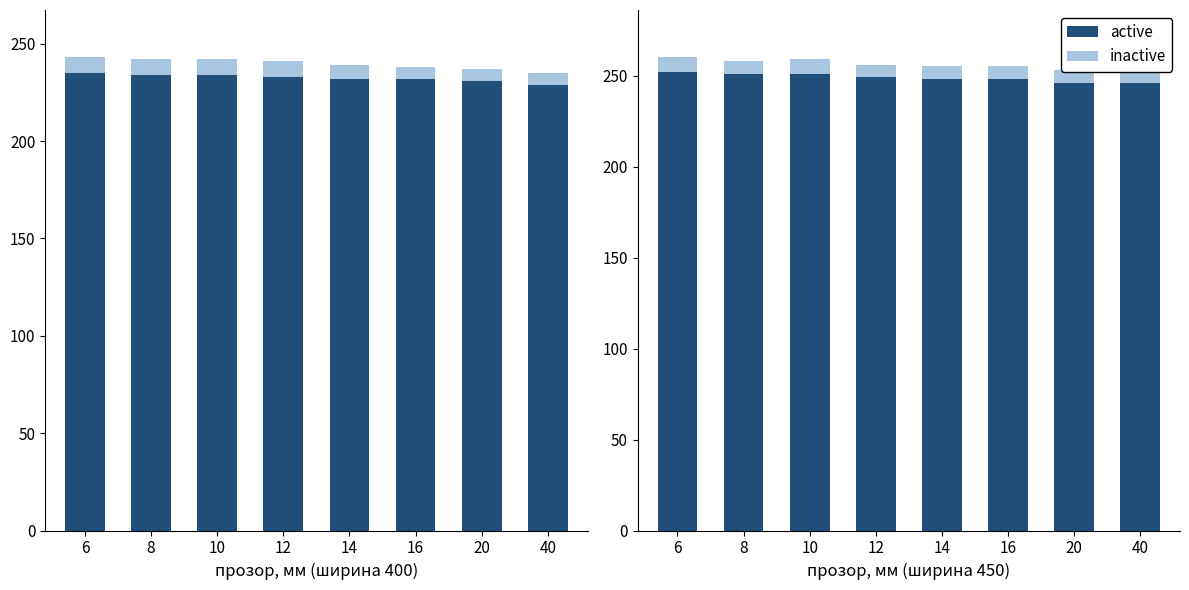

What is the difference between the inactive values at 16 and 10?

1